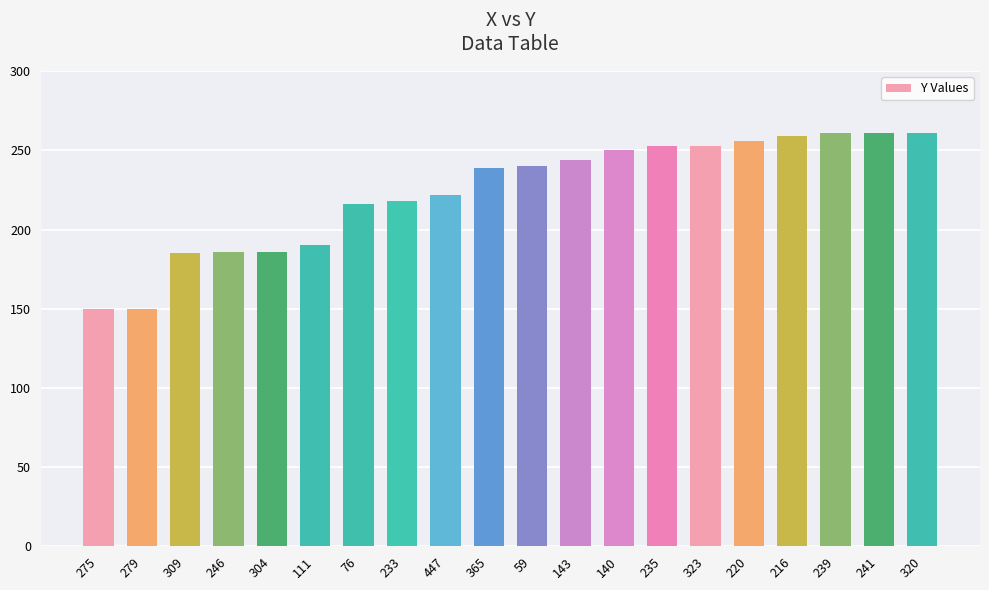

How many values are below 240?

10